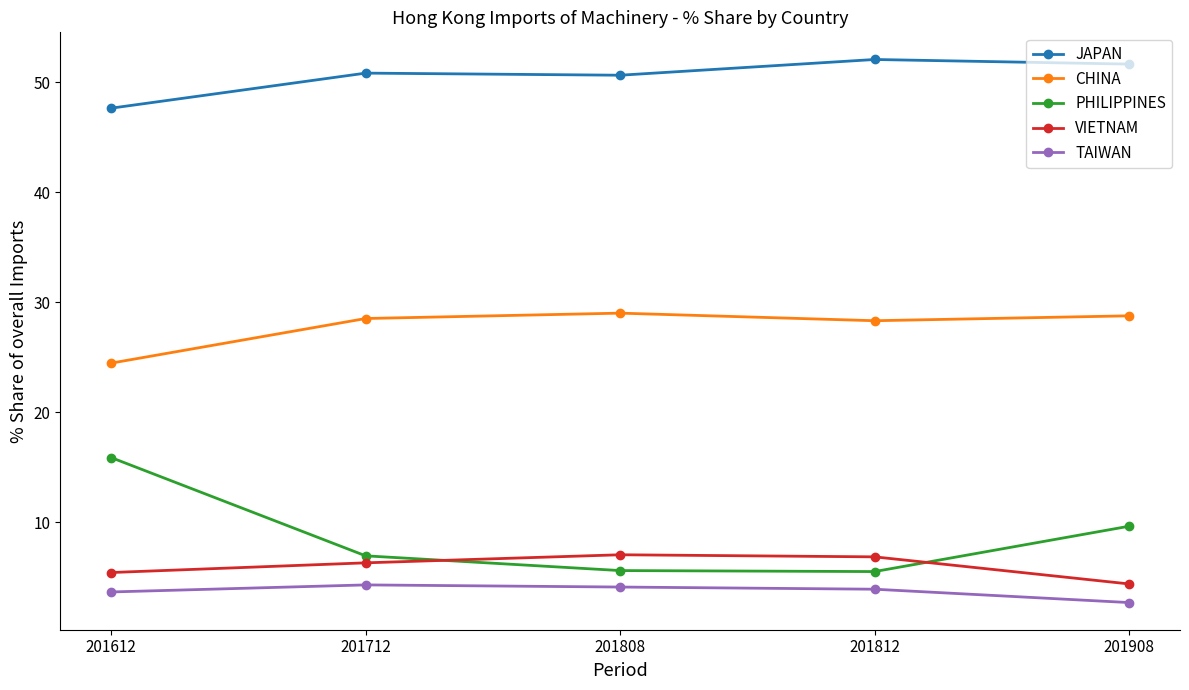

What is the minimum value for JAPAN?

47.7